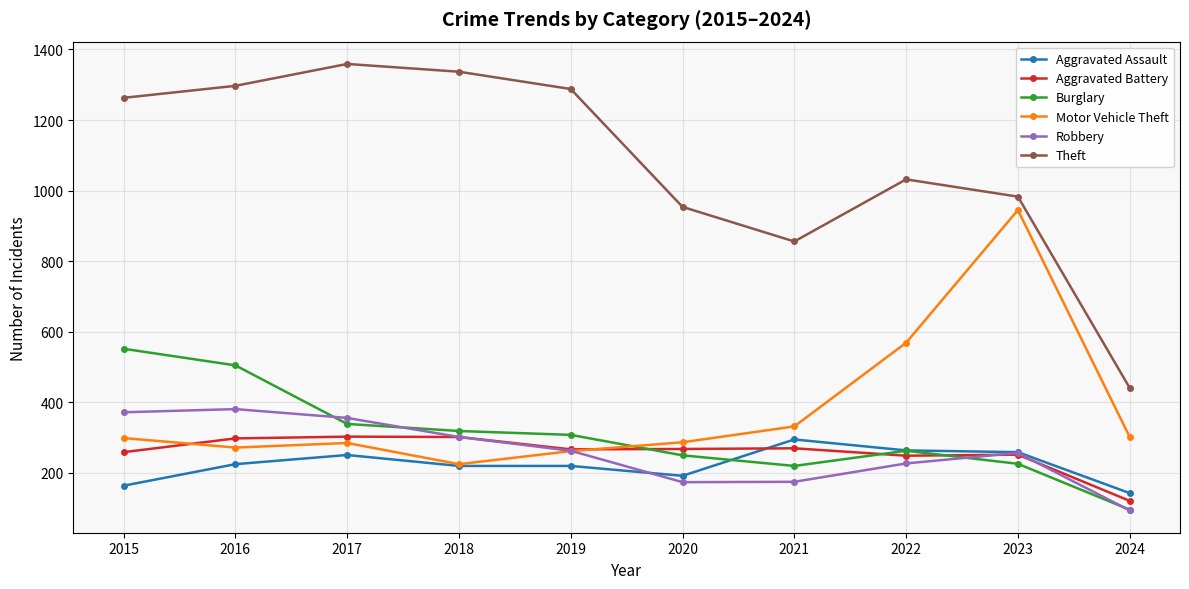

At which label is Motor Vehicle Theft closest to 585?

2022